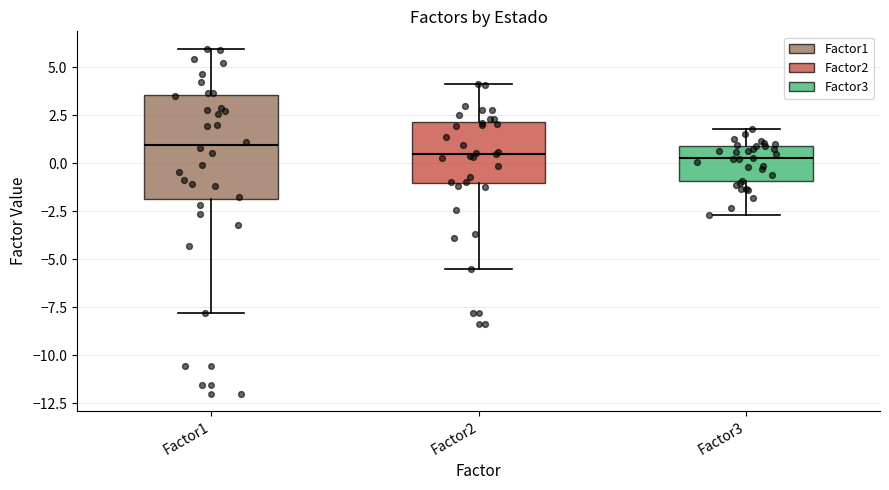

Reading left to right, read every box against the y-axis: the position of its median line, the range the box covers, and the ends of its whiskers. The values are not printed on the chart, so give them approximately, as read against the axis.

Factor1: median 1.0, box -2.0 to 3.5, whiskers -8.0 to 6.0
Factor2: median 0.5, box -1.0 to 2.0, whiskers -5.5 to 4.0
Factor3: median 0.5, box -1.0 to 1.0, whiskers -2.5 to 2.0